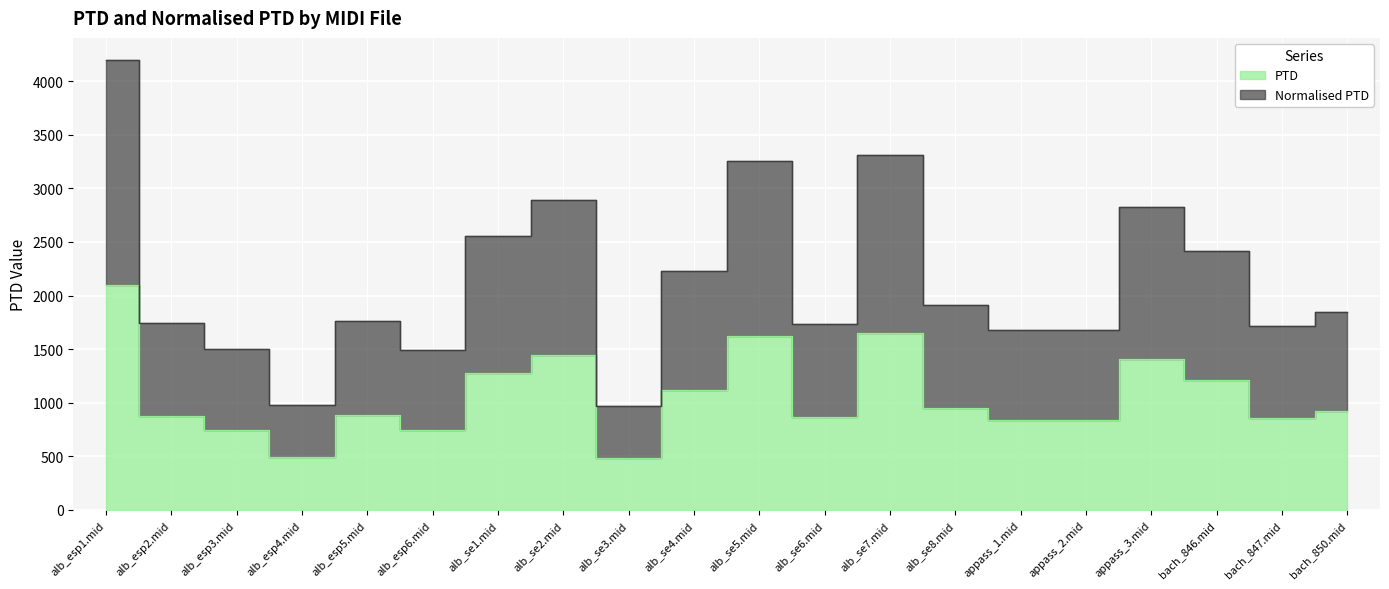

True or false: PTD and Normalised PTD cross at least once.

False